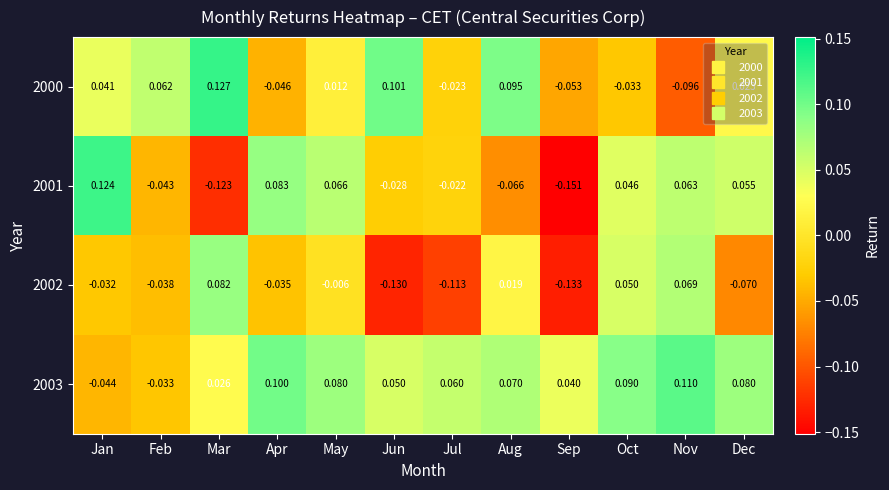

Rank the categories by 2002 value from lowest to highest.

Sep, Jun, Jul, Dec, Feb, Apr, Jan, May, Aug, Oct, Nov, Mar